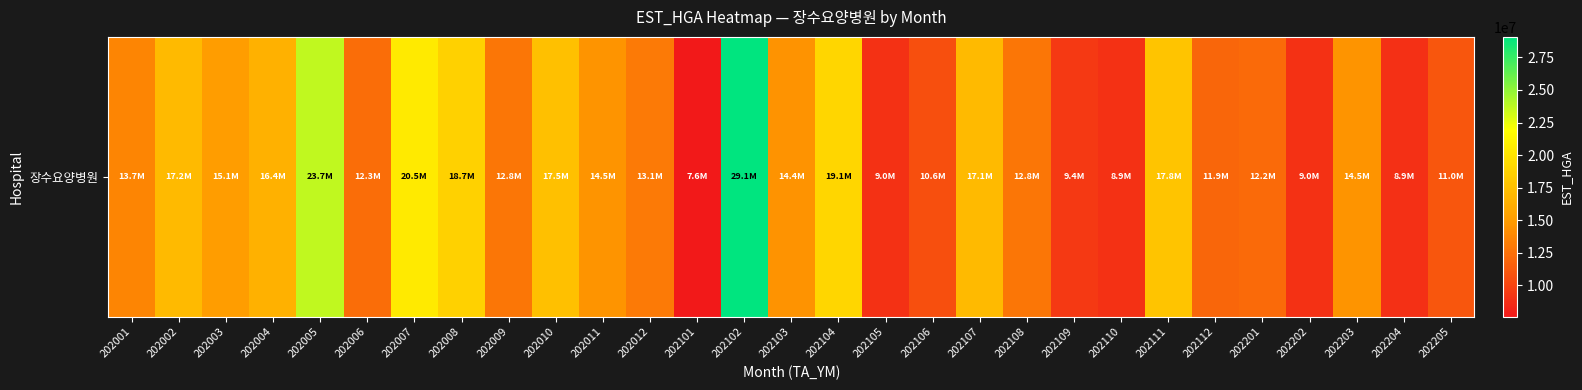

List the labels in order of value, smallest first.

202101, 202204, 202110, 202105, 202202, 202109, 202106, 202205, 202112, 202201, 202006, 202009, 202108, 202012, 202001, 202103, 202203, 202011, 202003, 202004, 202107, 202002, 202010, 202111, 202008, 202104, 202007, 202005, 202102